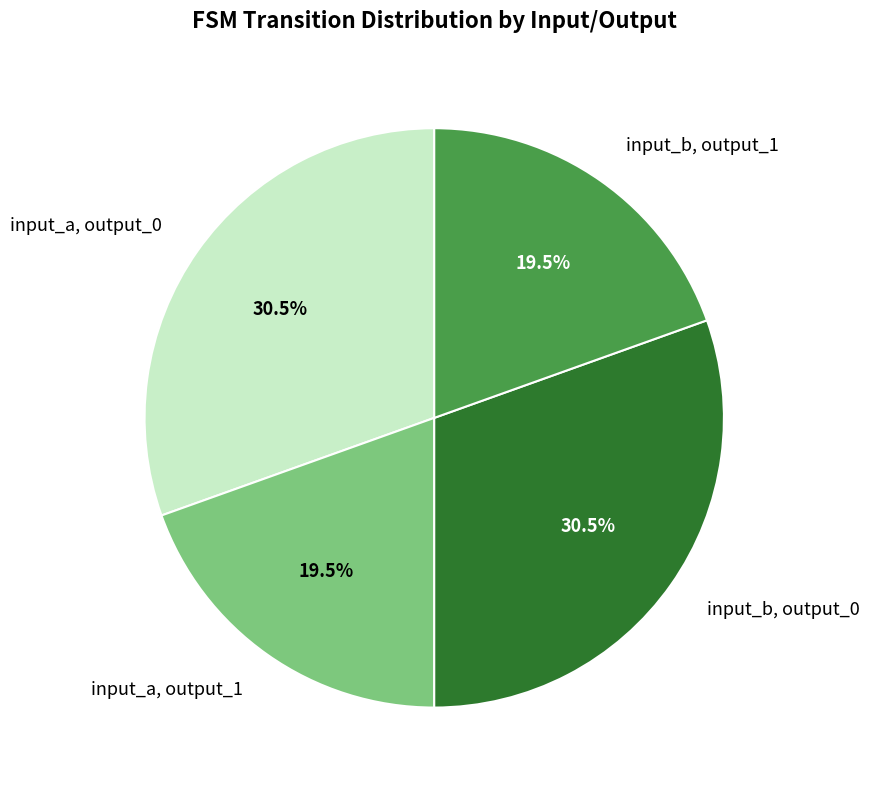

Which has a higher value, input_a, output_0 or input_b, output_1?

input_a, output_0